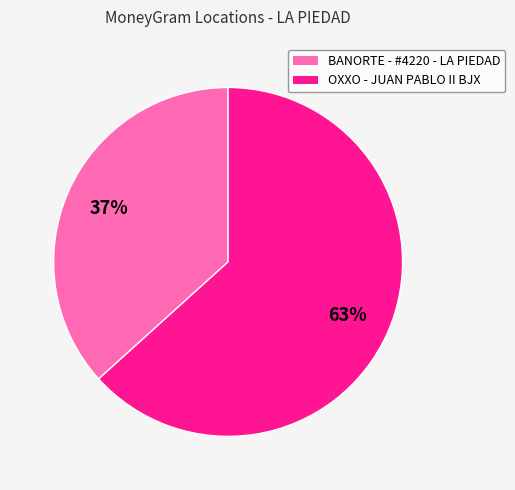

True or false: BANORTE - #4220 - LA PIEDAD accounts for 31% of the total.

False